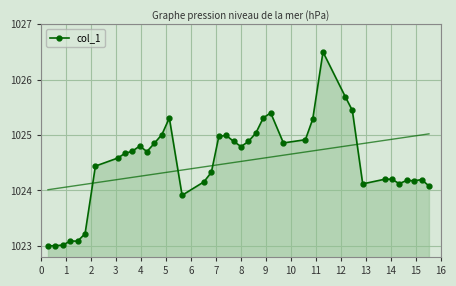

How many lines are shown in the chart?

1